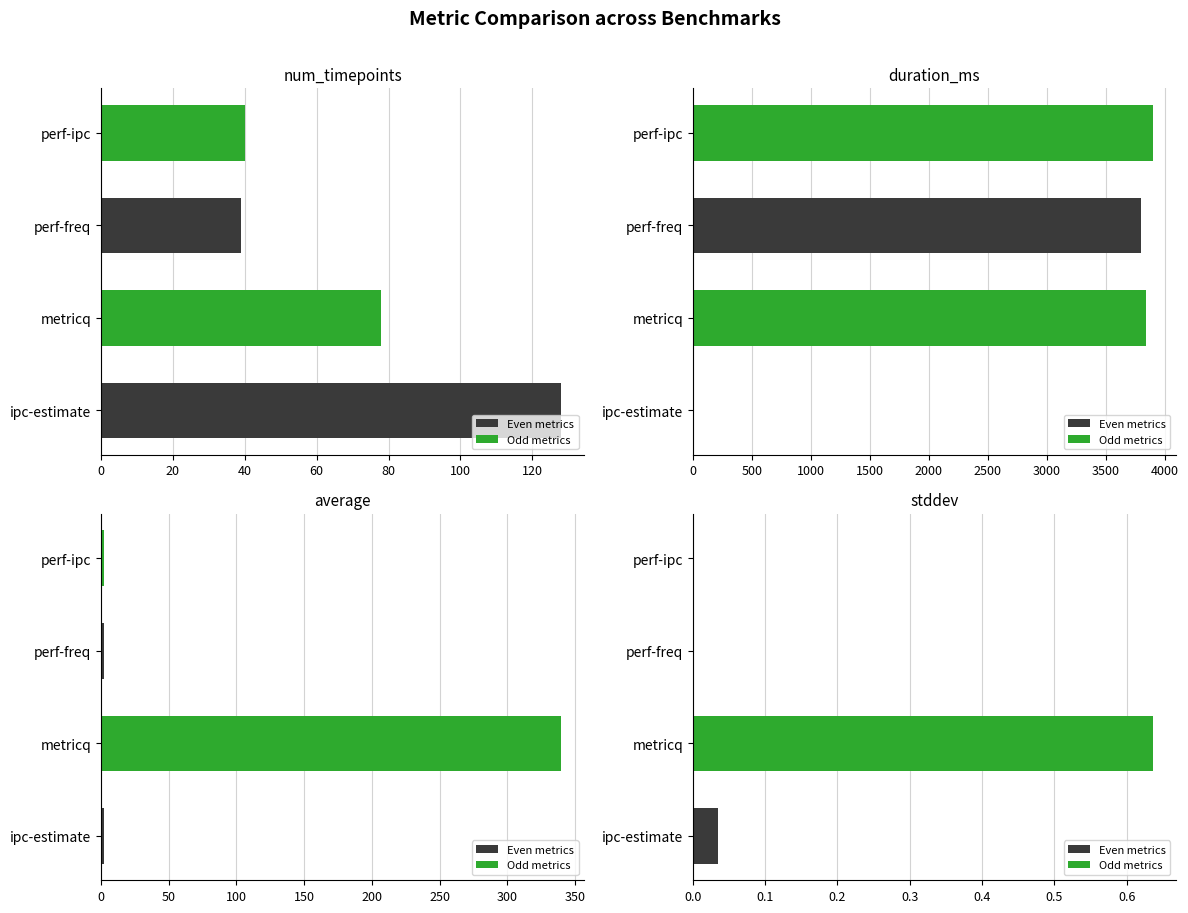

What is the sum of all duration_ms values?

11548.0